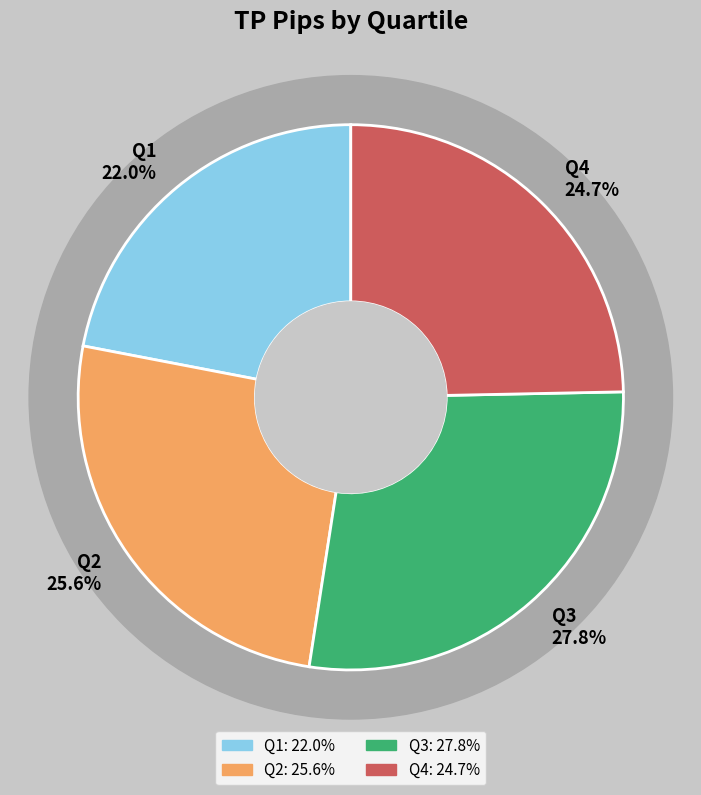

Is there a majority slice in this chart?

No